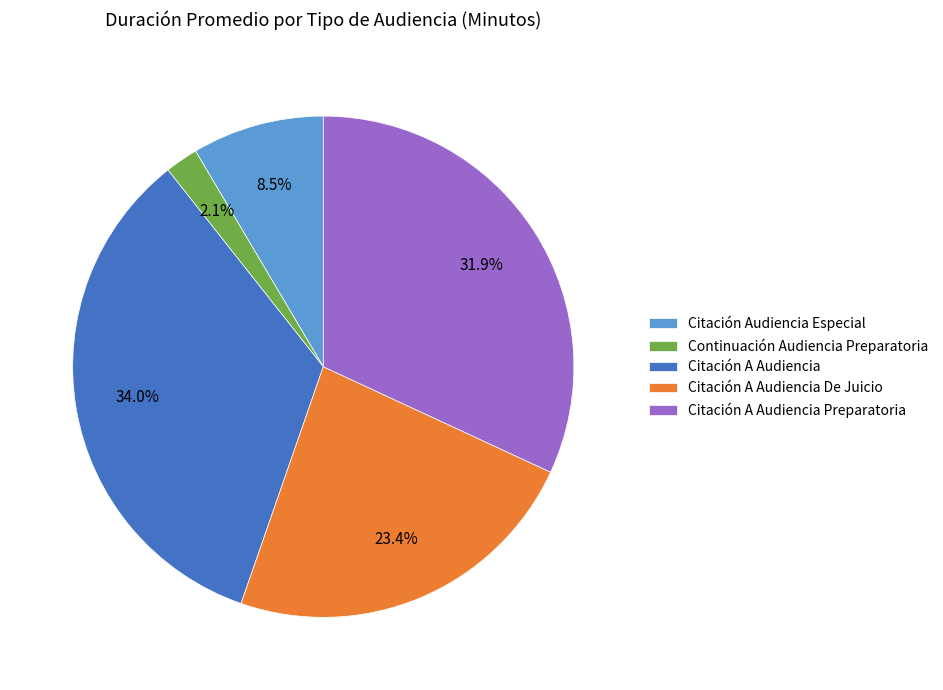

Is it true that Citación Audiencia Especial is 16% of the pie?

False